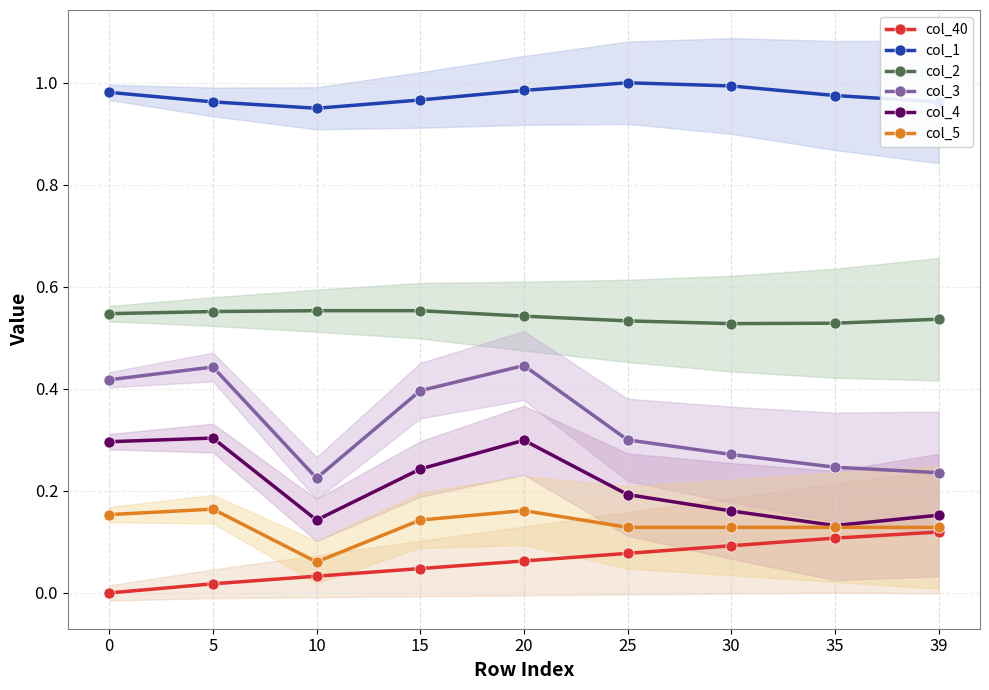

Where is col_2 nearest to the value 0?

30